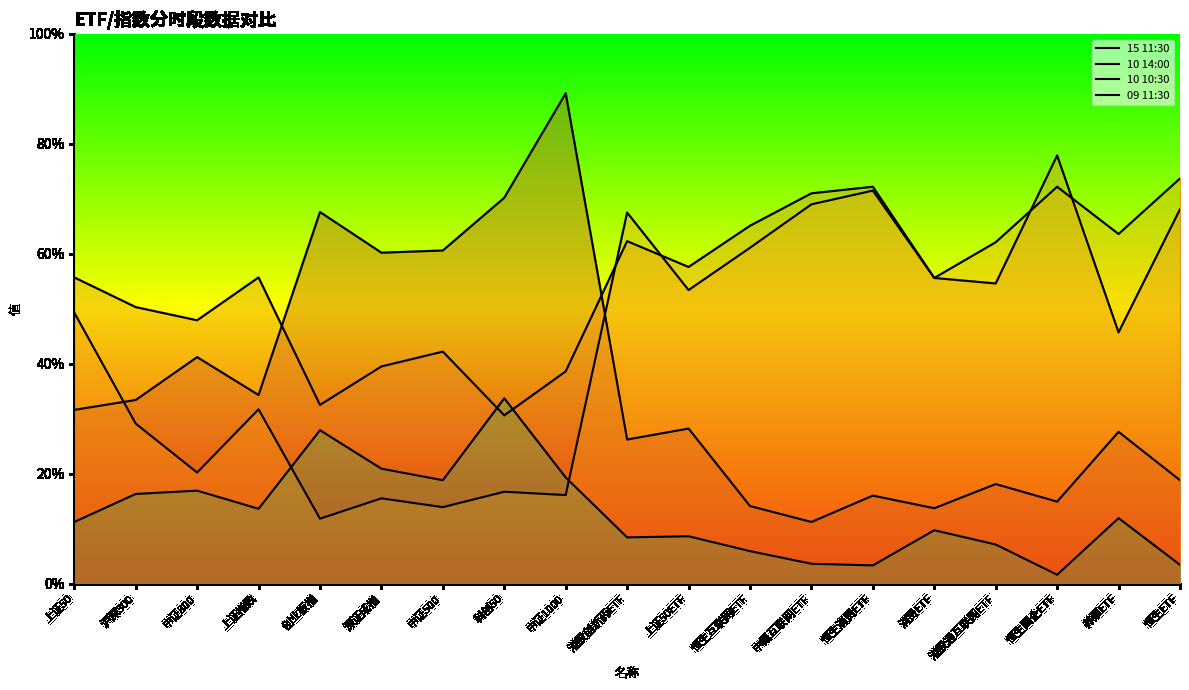

The 10 14:00 series shows 32.6 at 中概互联网ETF. True or false?

False